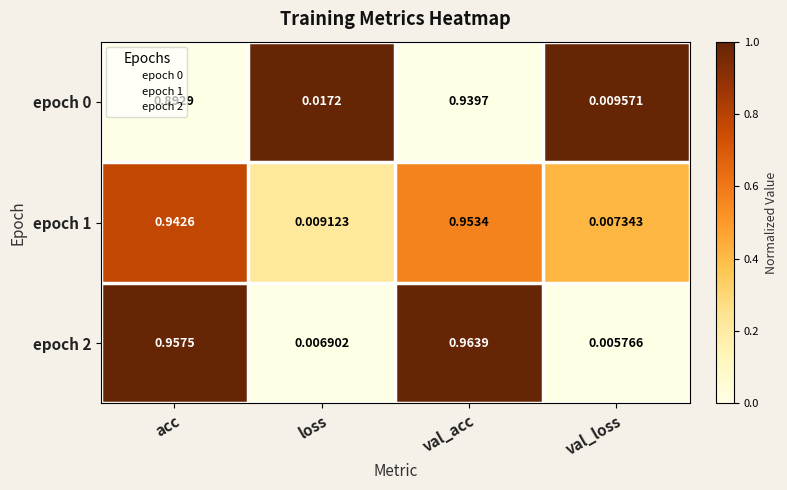

Which label corresponds to the smallest value in the chart?

val_loss